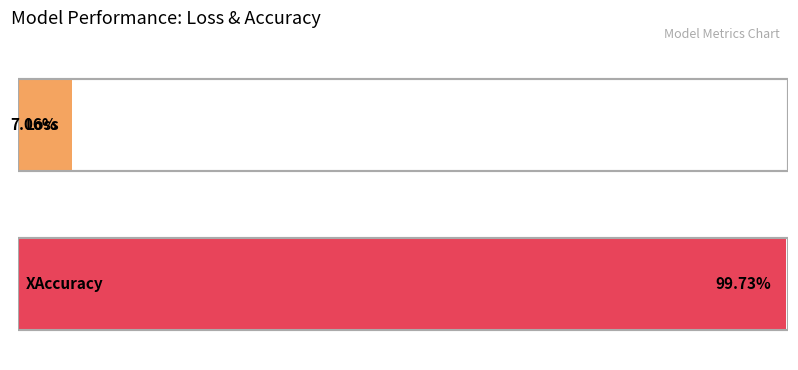

List the labels in order of value, largest first.

XAccuracy, Loss